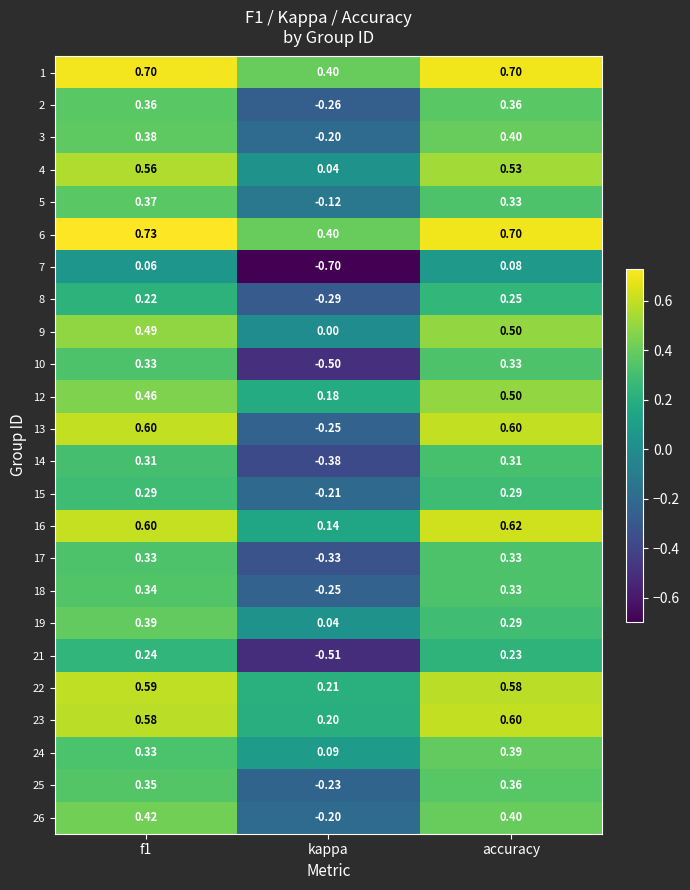

Where is 9 nearest to the value 0?

kappa